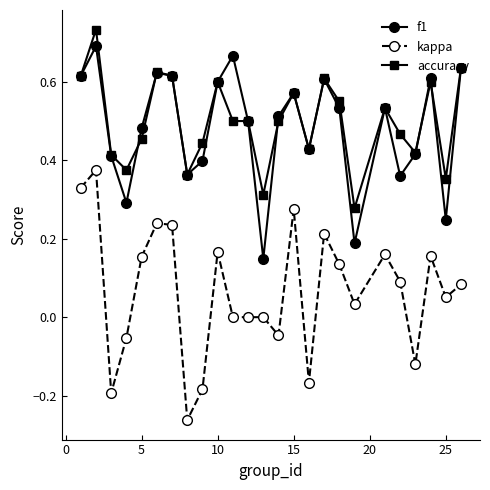

True or false: kappa and f1 cross at least once.

False